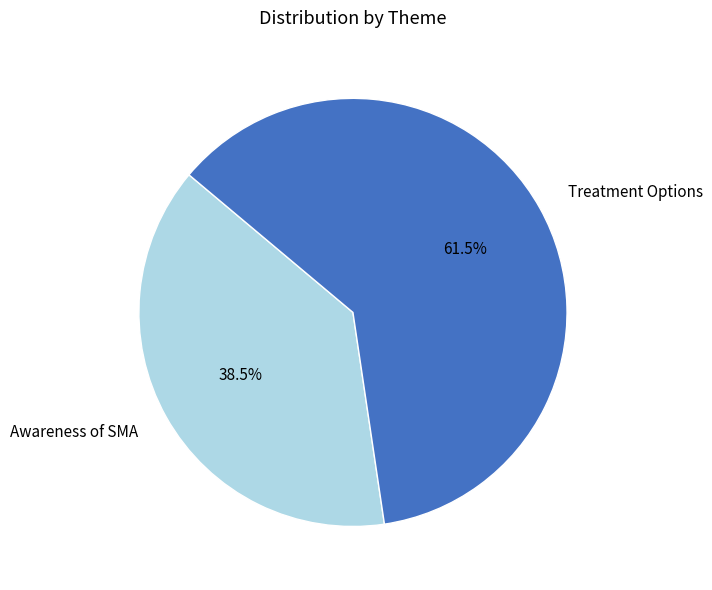

Is Treatment Options the majority of the pie?

Yes